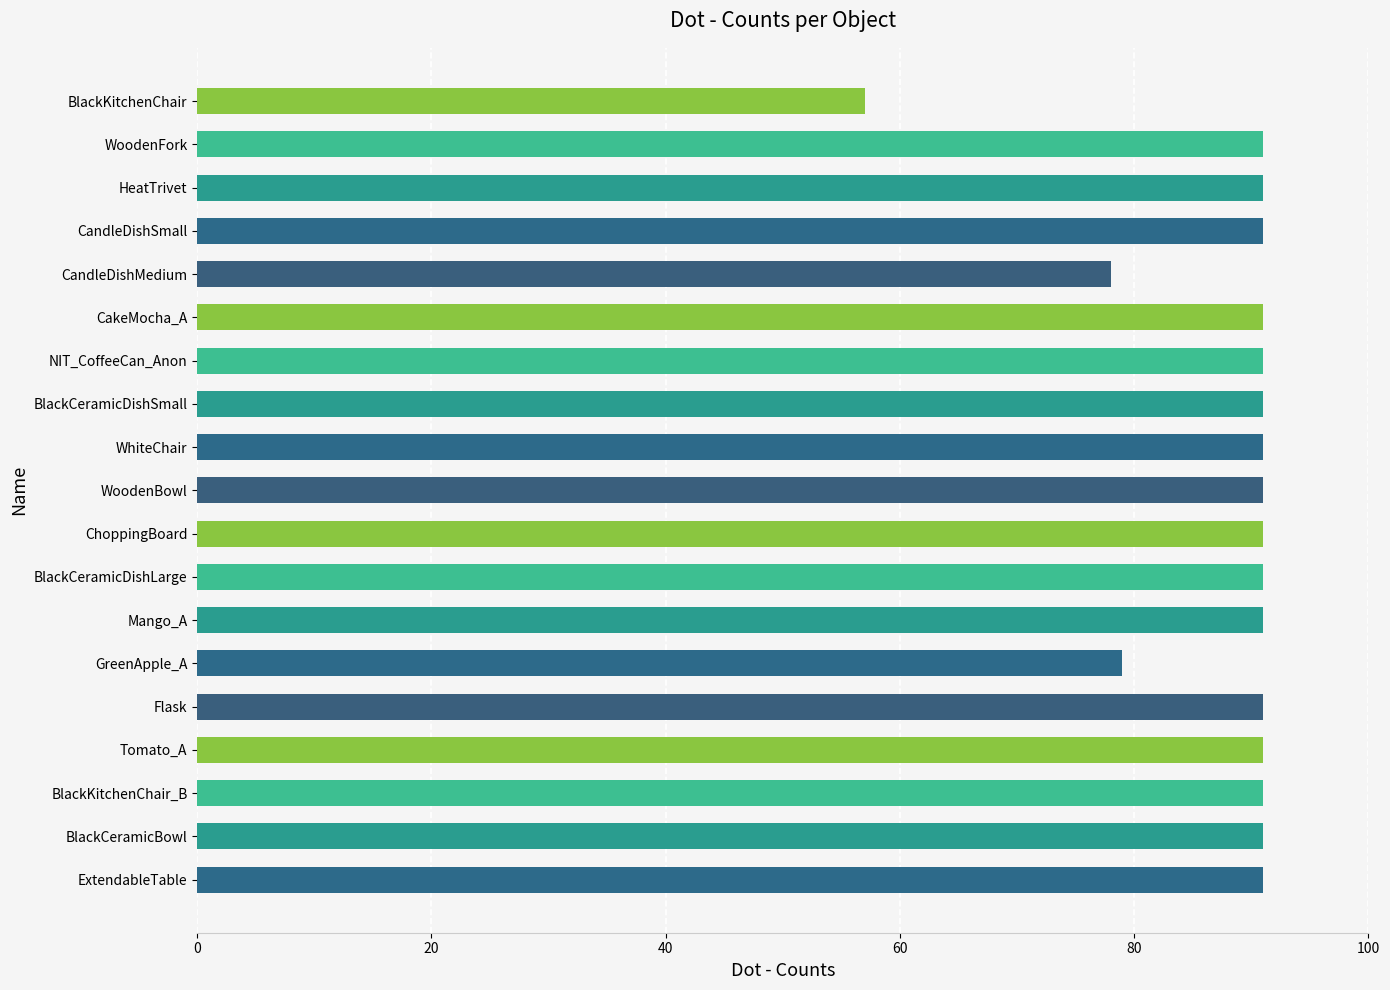

The chart shows a value of 91 at BlackCeramicDishLarge. True or false?

True